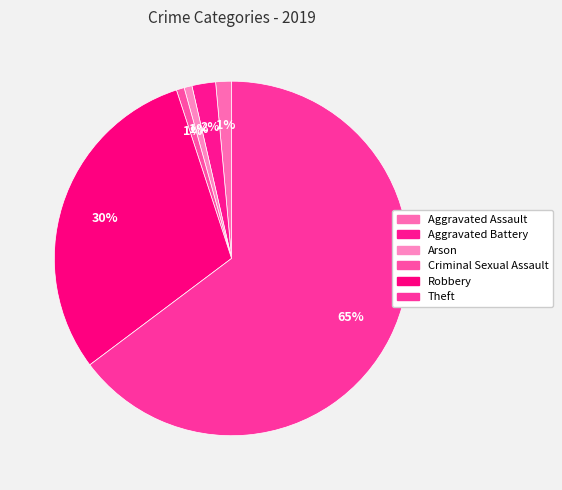

To the nearest percent, what is the difference between the Aggravated Assault and Theft slice percentages?

63%